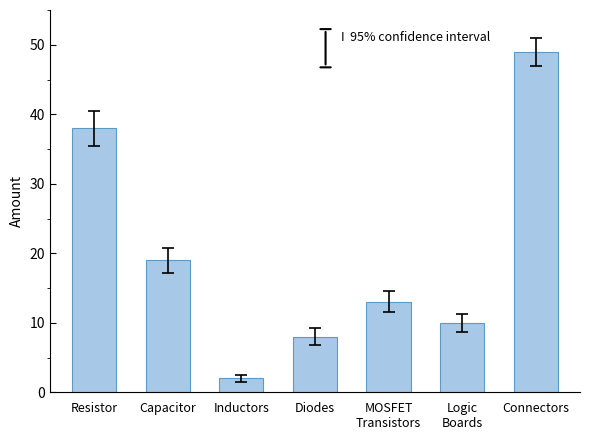

Does the chart contain any negative values?

No